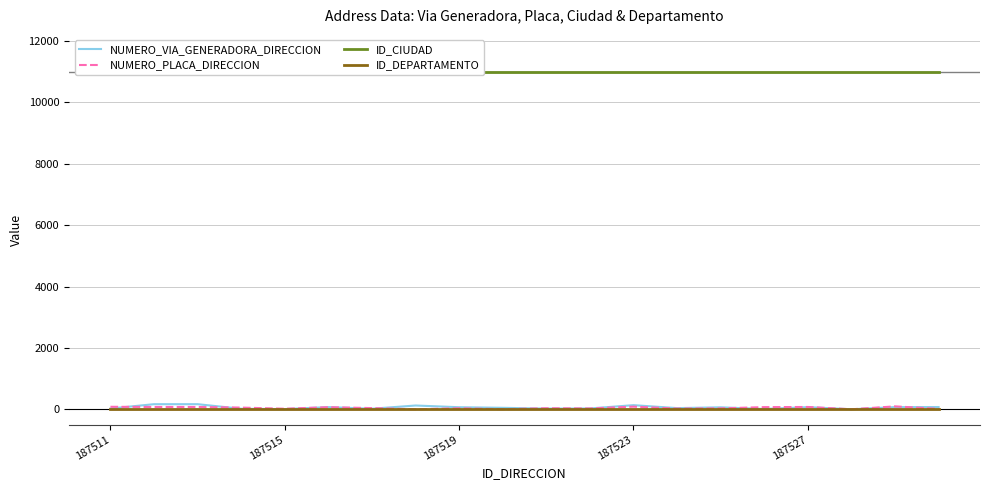

What is the total value across all series at 10?

11068